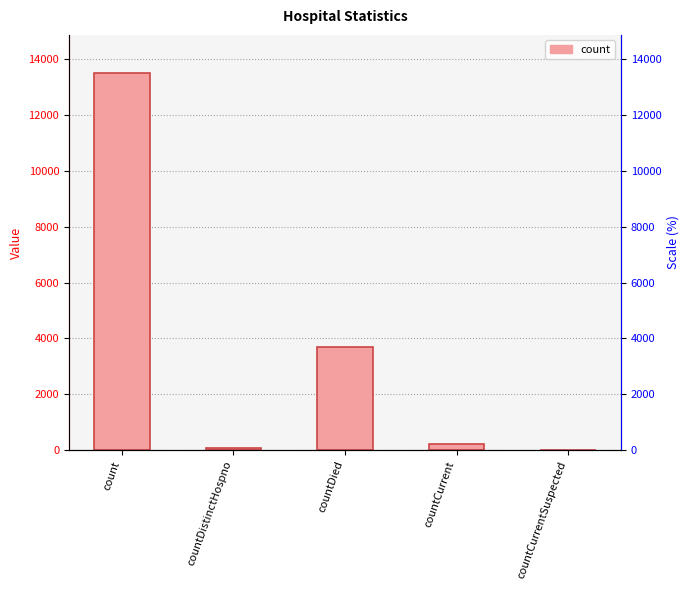

What is the difference between the maximum and second lowest values?

13441